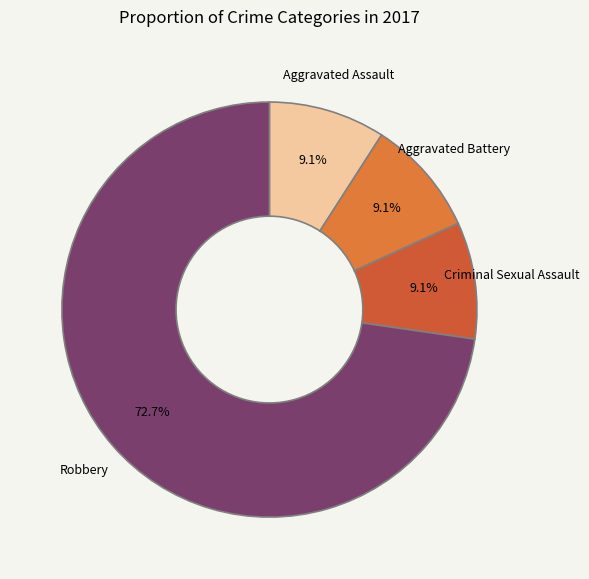

Between Aggravated Assault and Robbery, which is larger?

Robbery